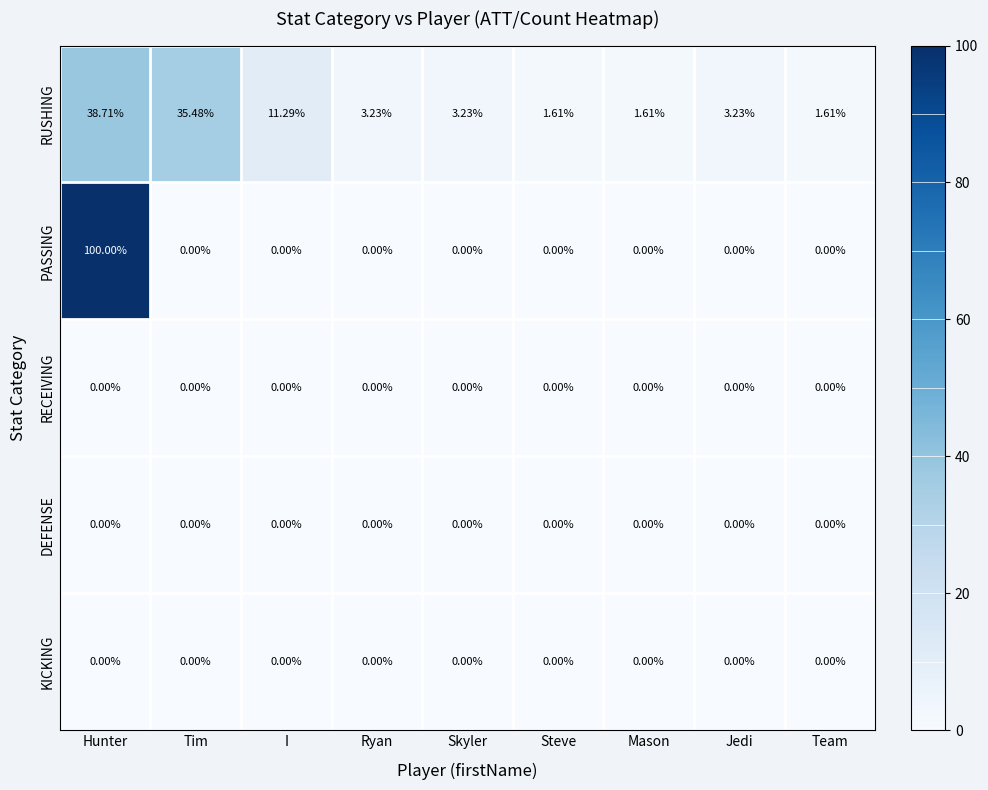

Which series has the largest range (max minus min)?

PASSING